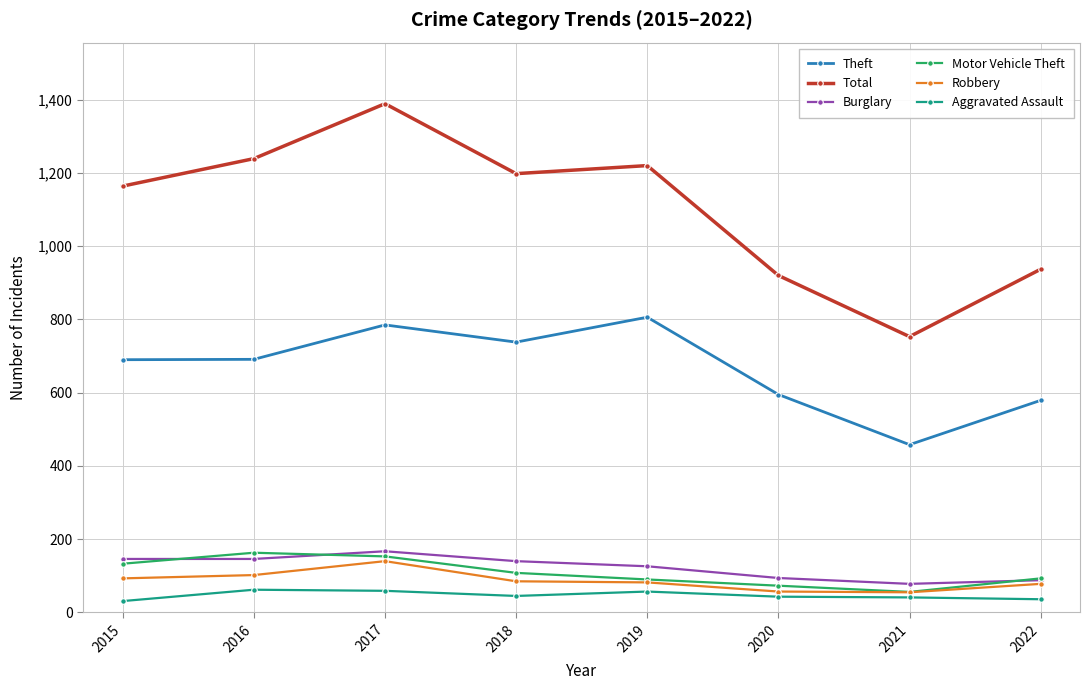

True or false: Theft and Robbery intersect in this chart.

False